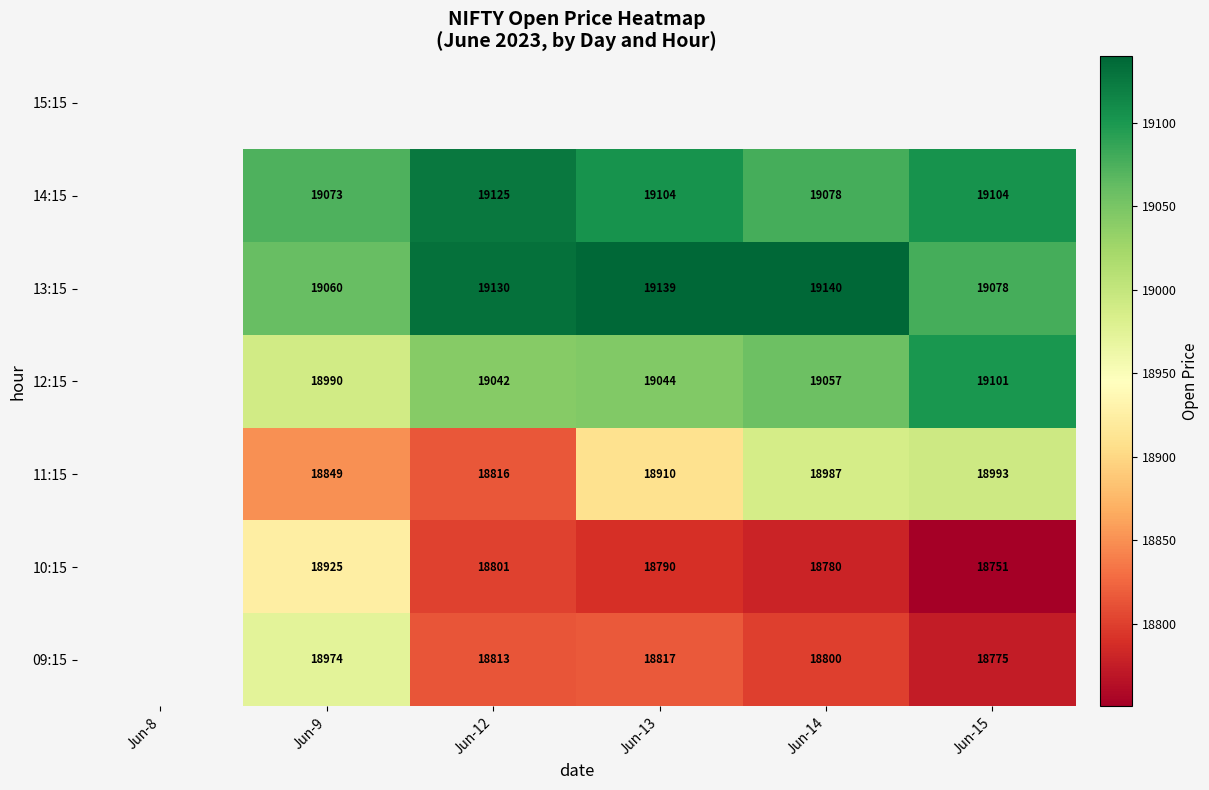

How many values in the 11:15 series are below 18909?

2